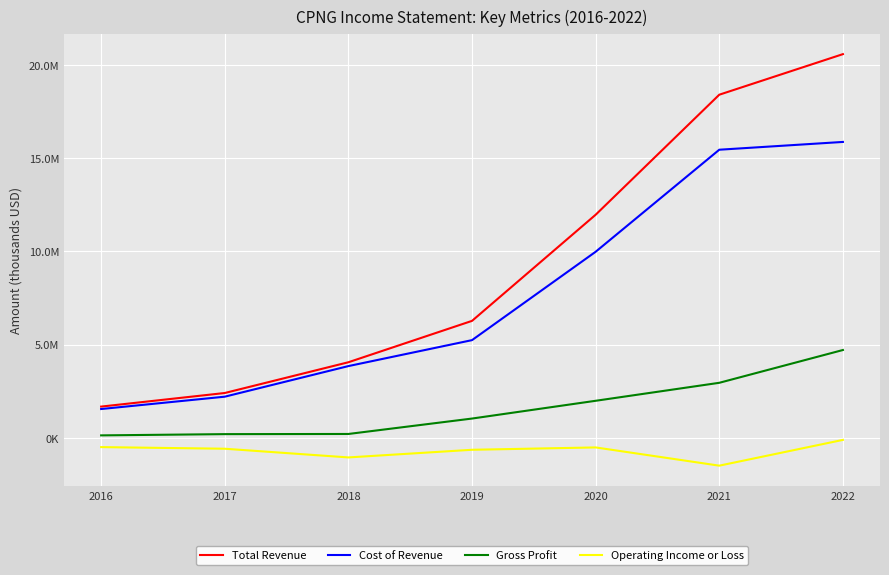

List the series in order of their overall mean, lowest first.

Operating Income or Loss, Gross Profit, Cost of Revenue, Total Revenue